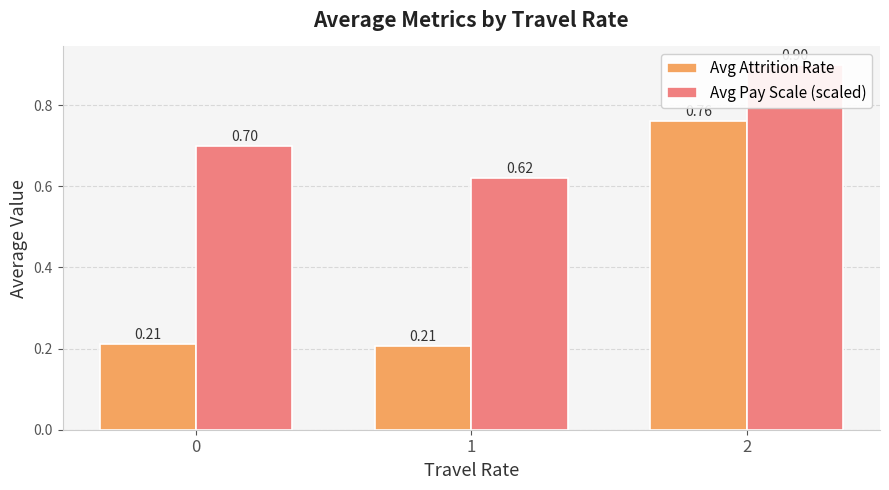

Rank the series by their average value, from lowest to highest.

Avg Attrition Rate, Avg Pay Scale (scaled)